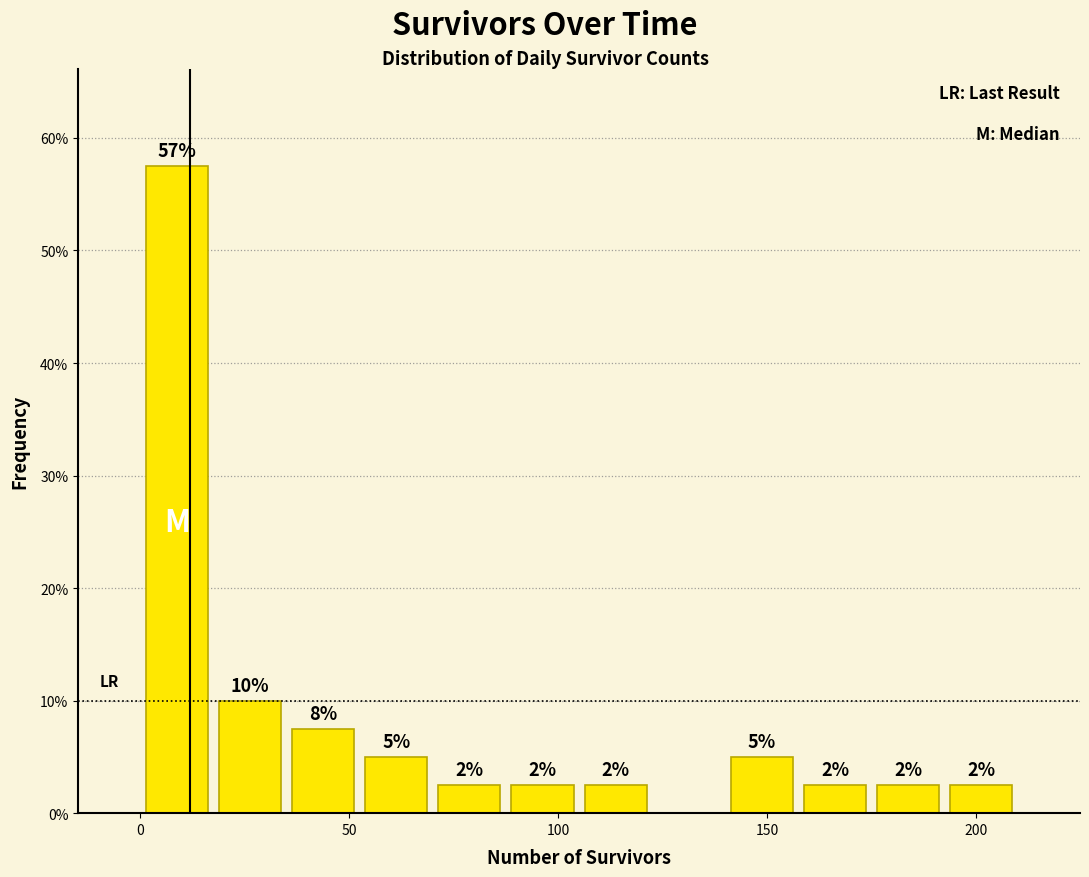

Read against the x-axis, roughly where is the centre of the tallest bar?

10